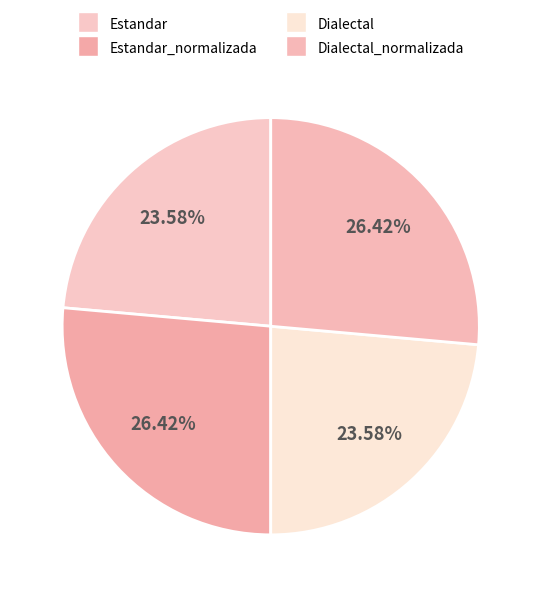

Count the number of slices in the pie.

4